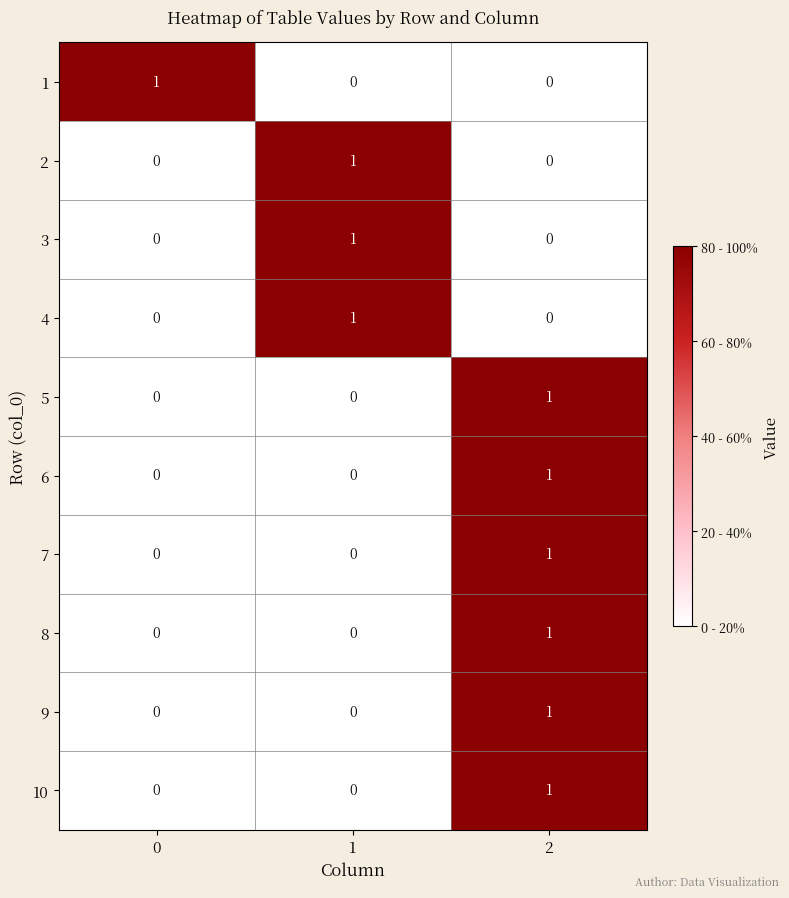

The 10 series shows 1 at 2. True or false?

True